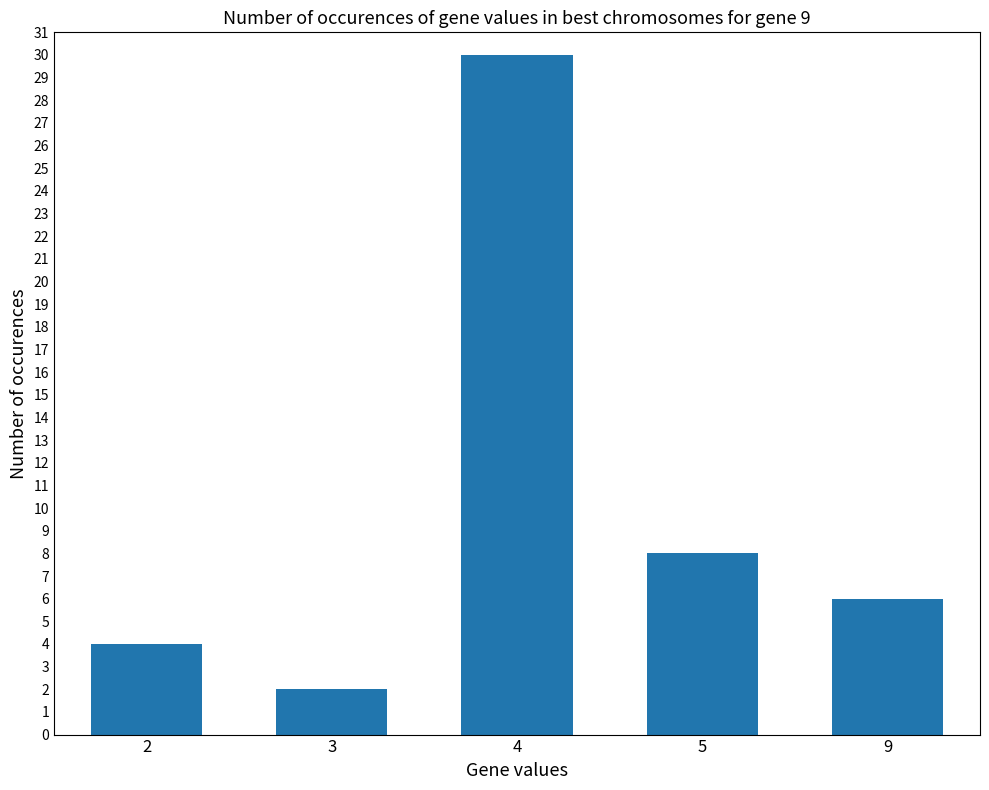

What is the difference between the maximum and second lowest values?

26